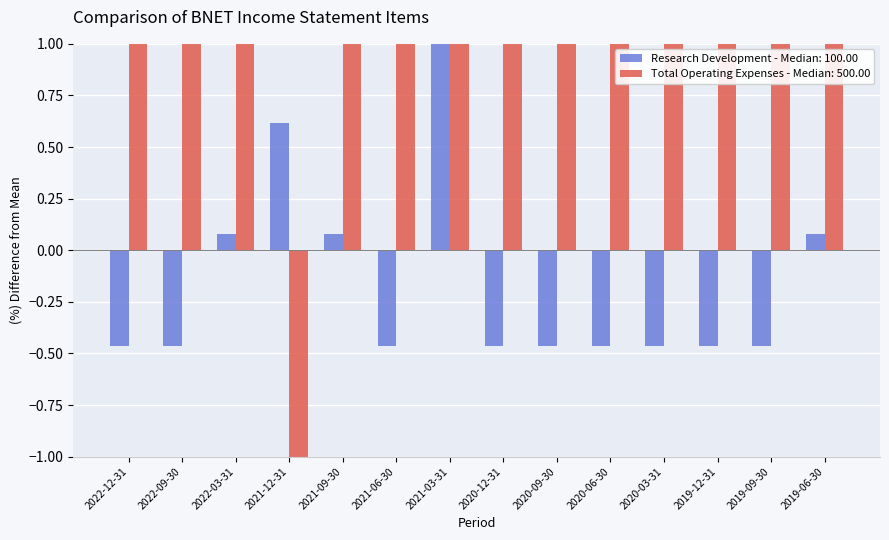

How many categories are shown in the chart?

14